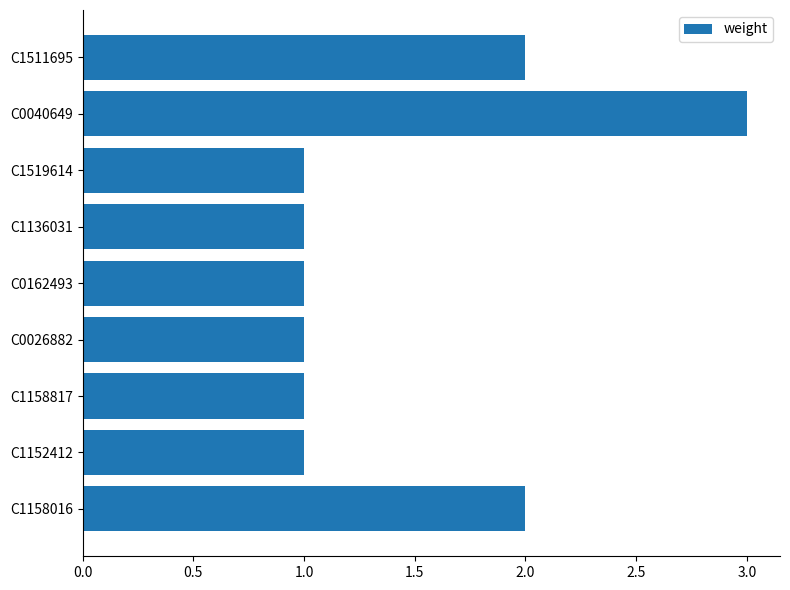

Are the bars grouped side by side (vs. stacked)?

No